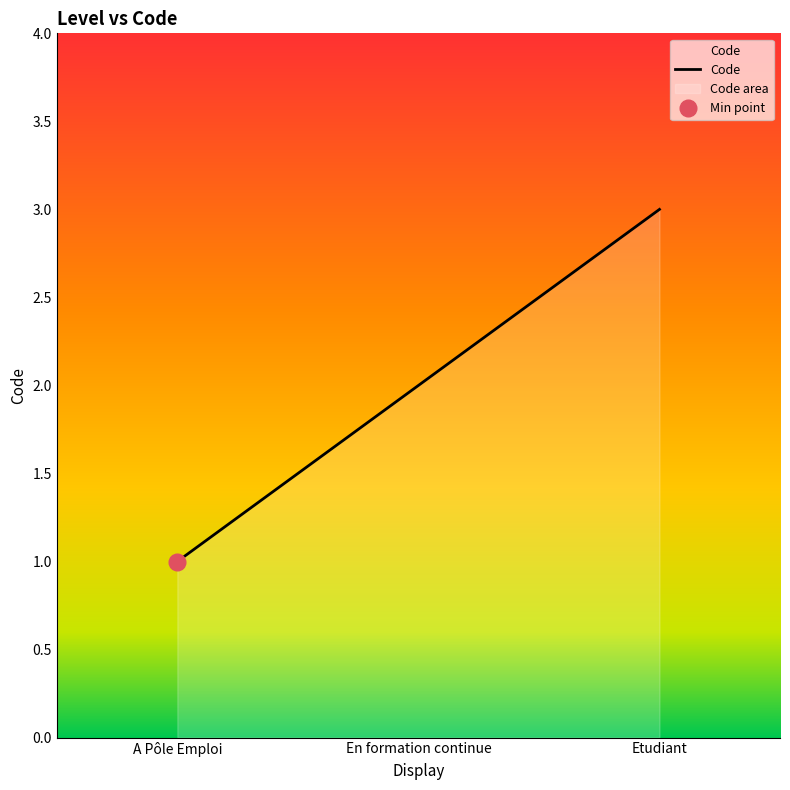

Reading left to right, what are all the values shown in this chart?

1	2	3